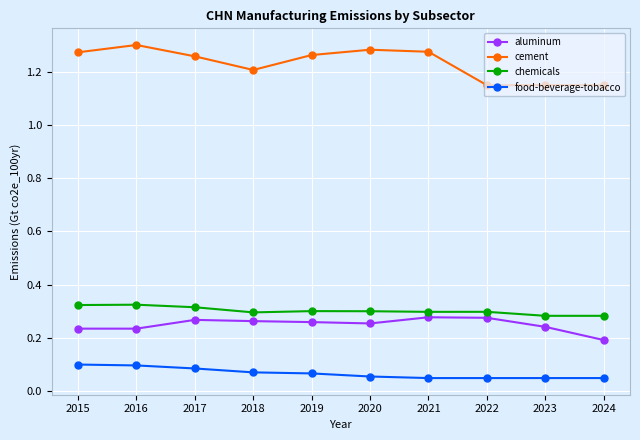

Which series has the widest spread of values?

cement